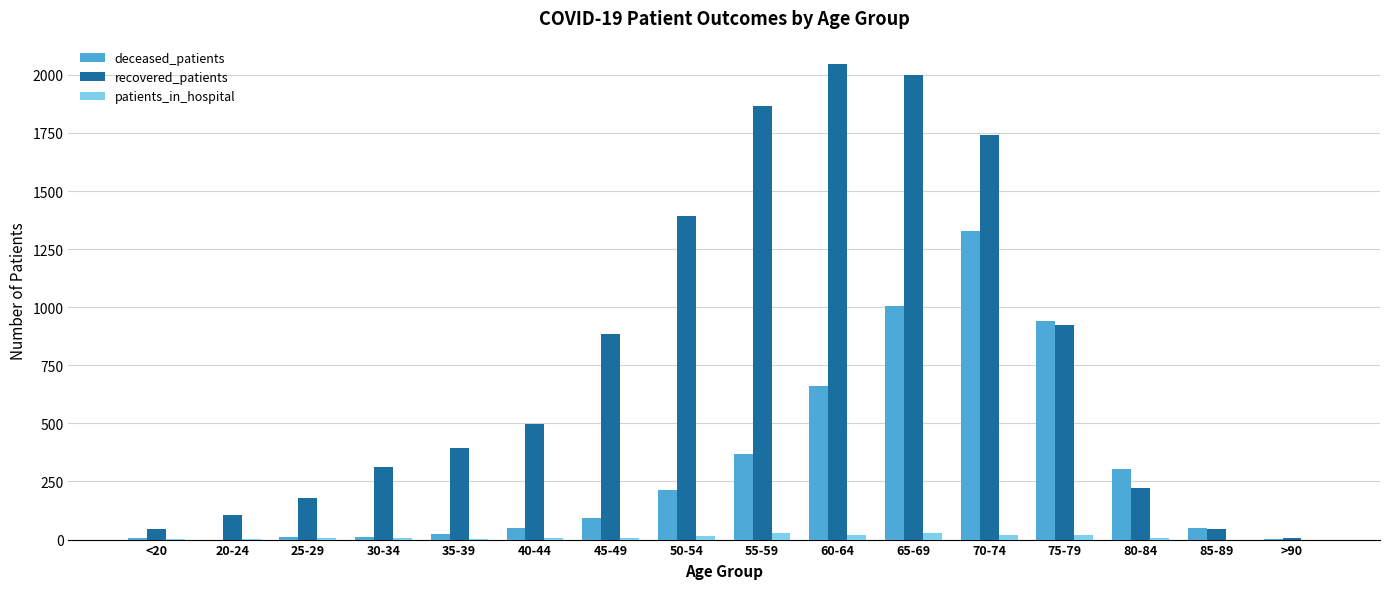

What is the total value across all series at 60-64?

2727